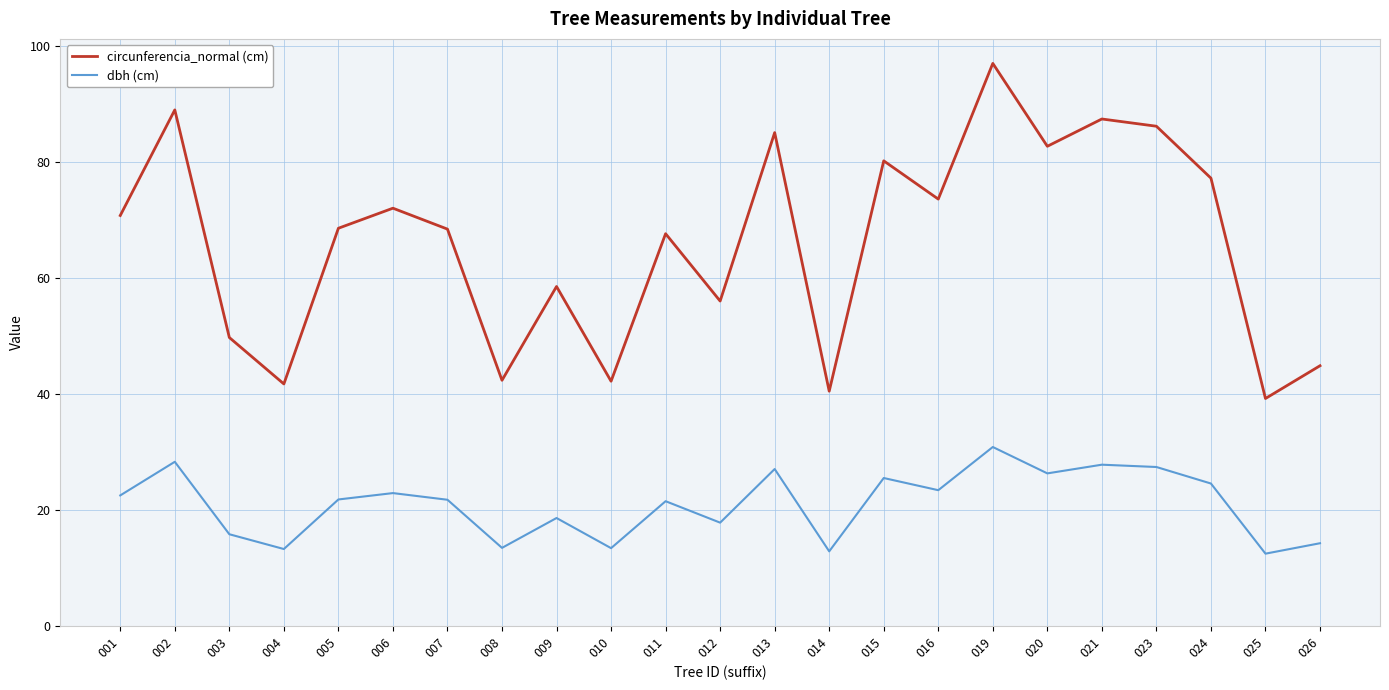

What is the lowest value of the dbh (cm) series?

12.5